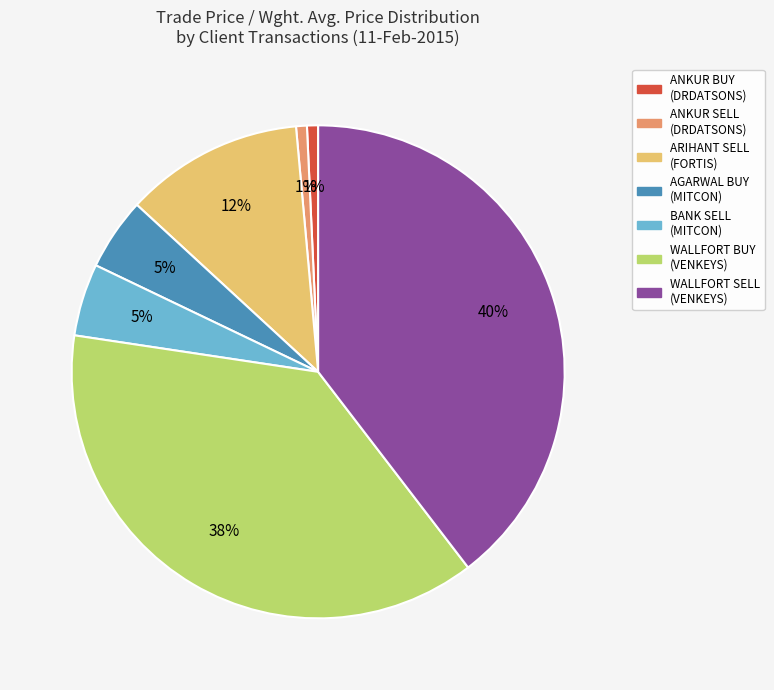

Is there a majority slice in this chart?

No